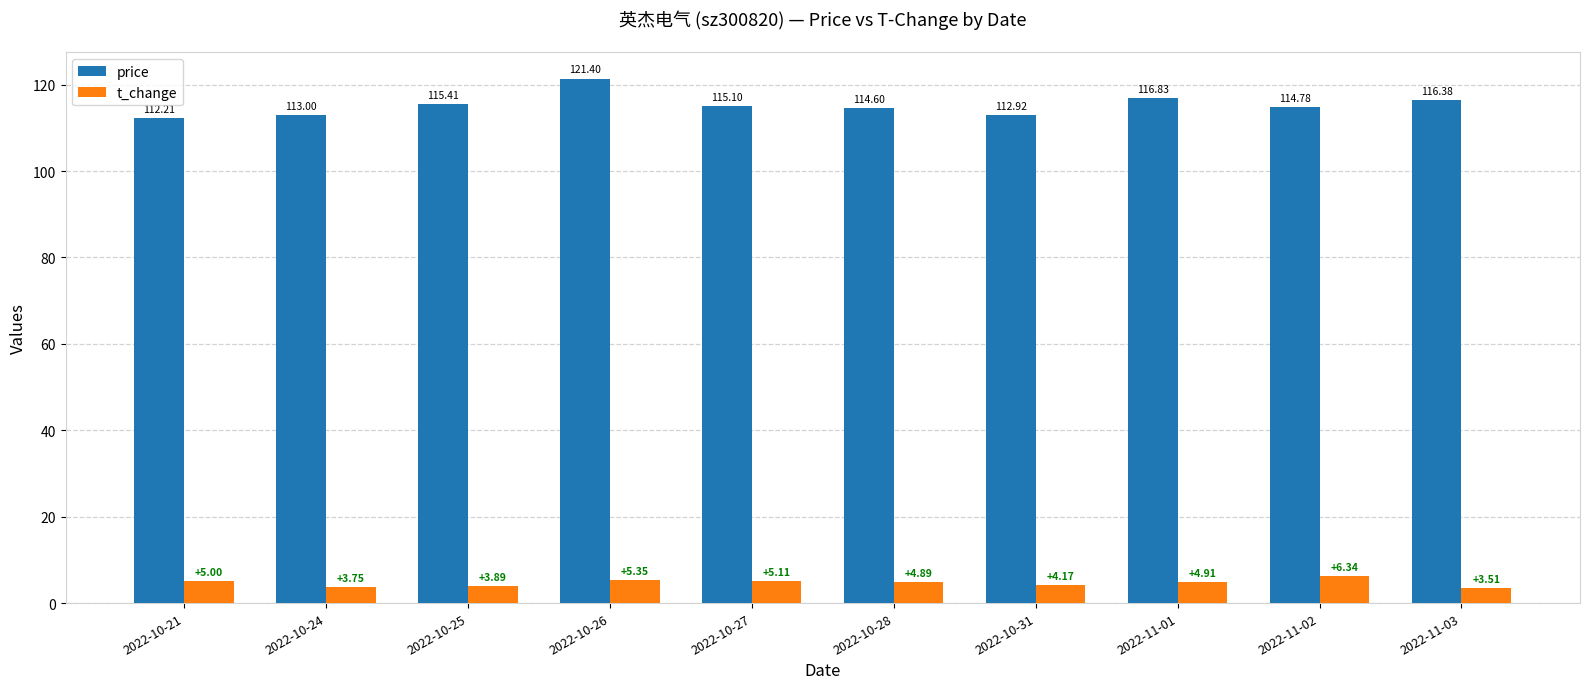

What is the difference between the maximum and minimum values in the price series?

9.2